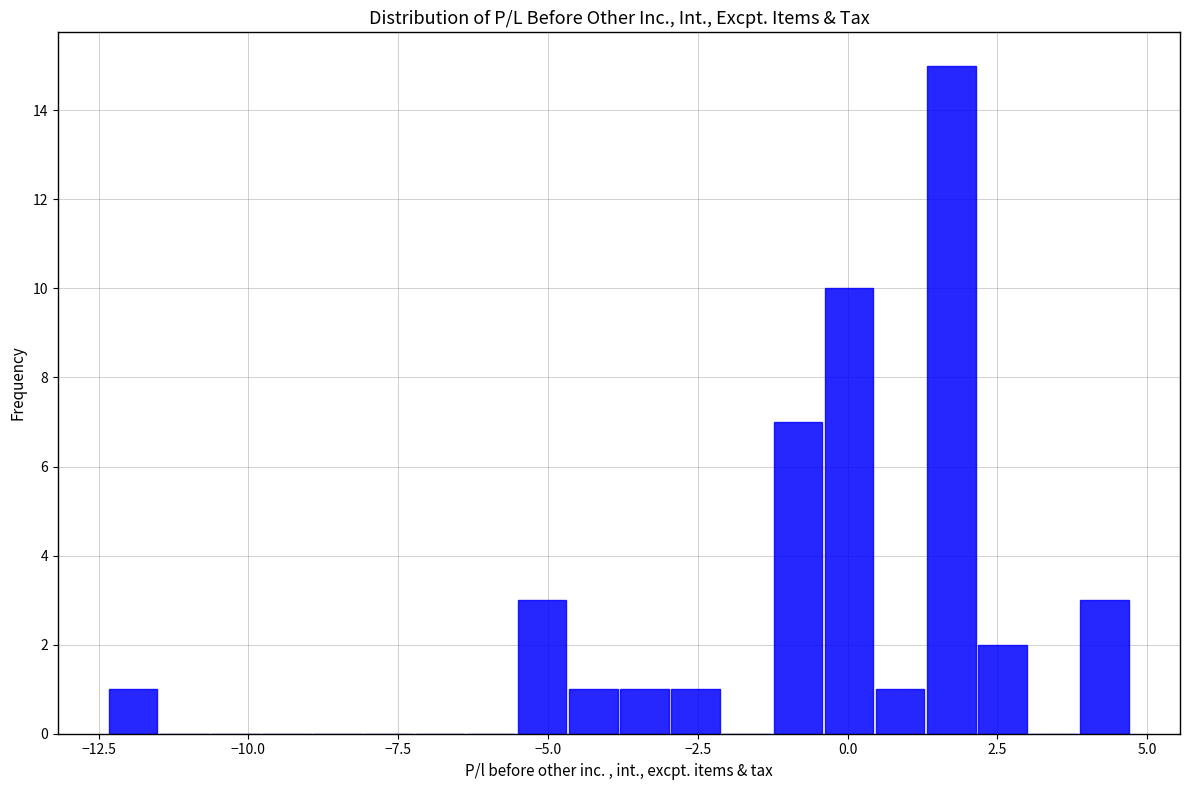

Around what value on the x-axis is the tallest bar? Give the approximate position of its centre, as read against the axis.

1.5